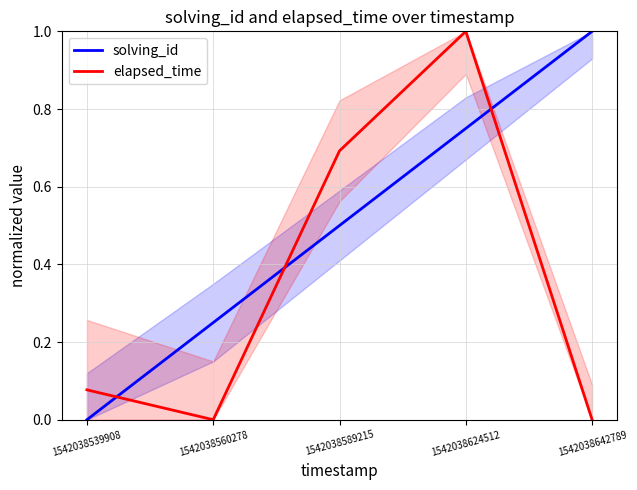

Reading right to left, what are all the values shown in this chart?

solving_id: 1.0	0.8	0.5	0.2	0.0
elapsed_time: 0.0	1.0	0.7	0.0	0.1